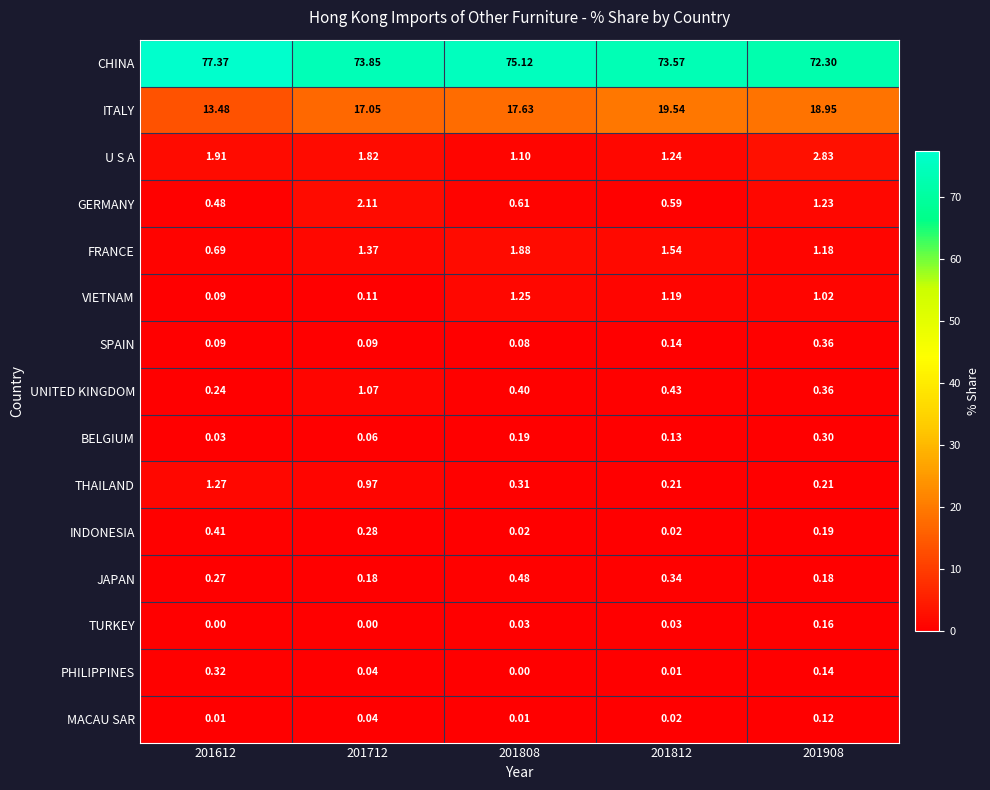

Rank the series by their maximum value, from lowest to highest.

MACAU SAR, TURKEY, BELGIUM, PHILIPPINES, SPAIN, INDONESIA, JAPAN, UNITED KINGDOM, VIETNAM, THAILAND, FRANCE, GERMANY, U S A, ITALY, CHINA